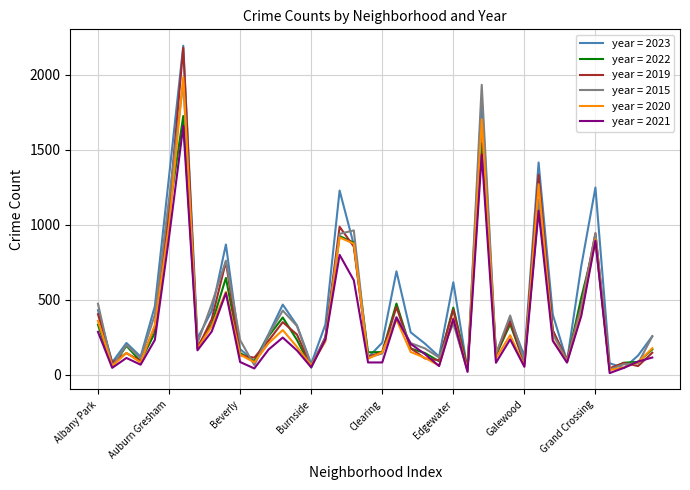

What is the maximum value for year = 2015?

1952